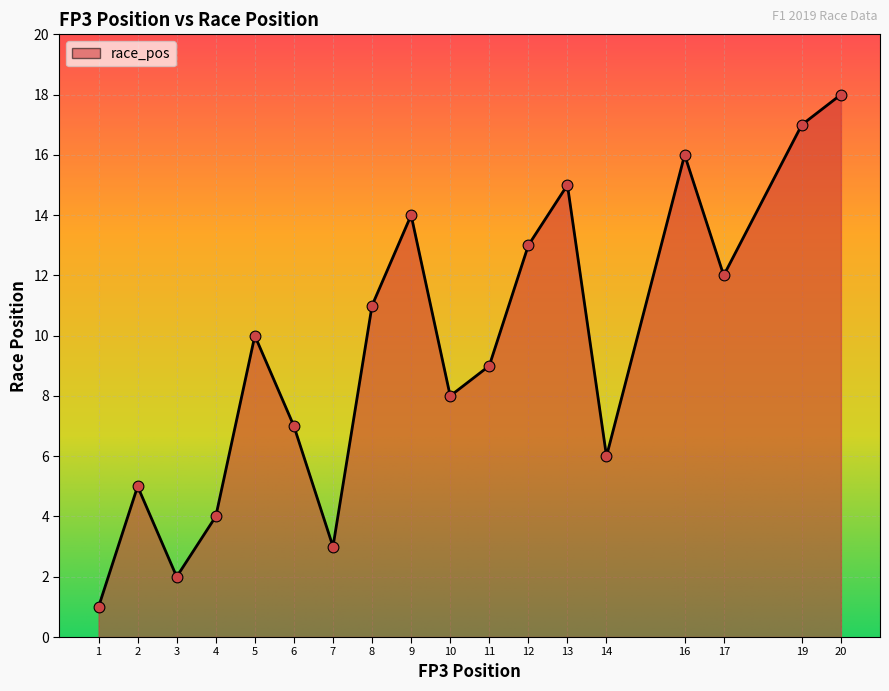

Which has a higher value, 19 or 10?

19